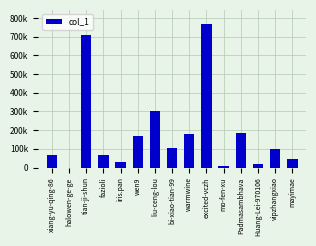

What is the change in value from liu-ceng-lou to mo-fen-xu?

-297650